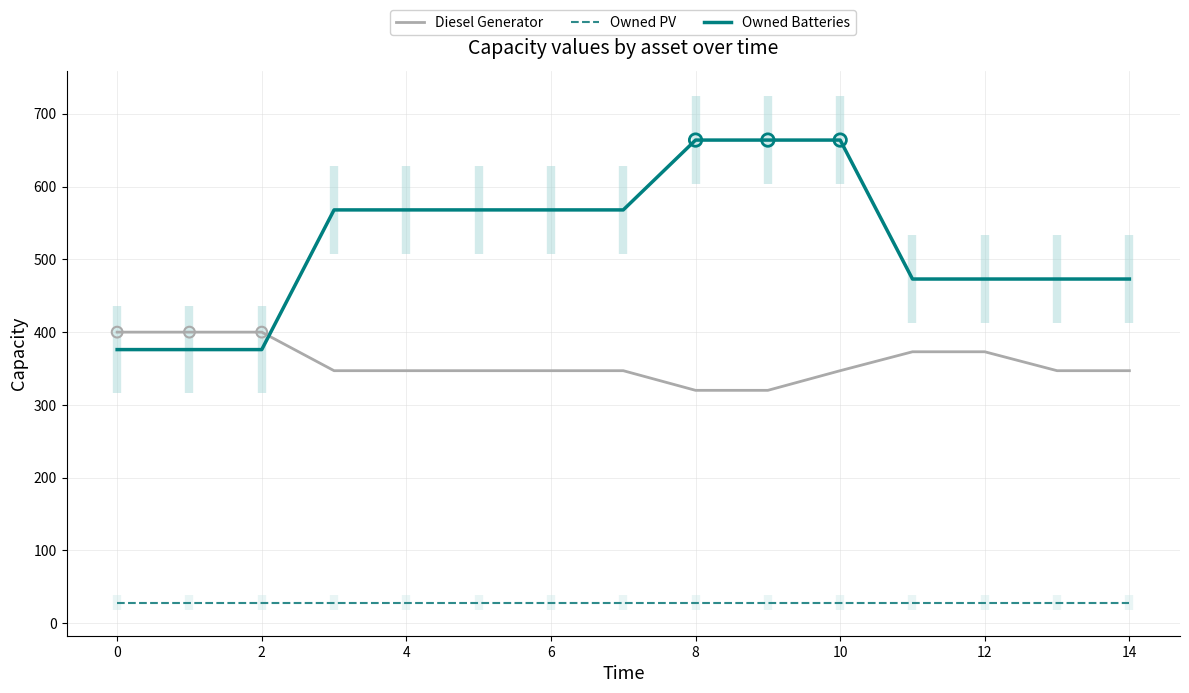

What is the lowest value of the Owned PV series?

28